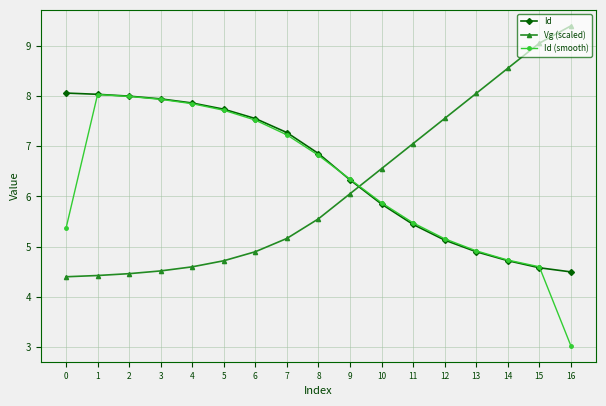

Which series has the largest total across all categories?

Id